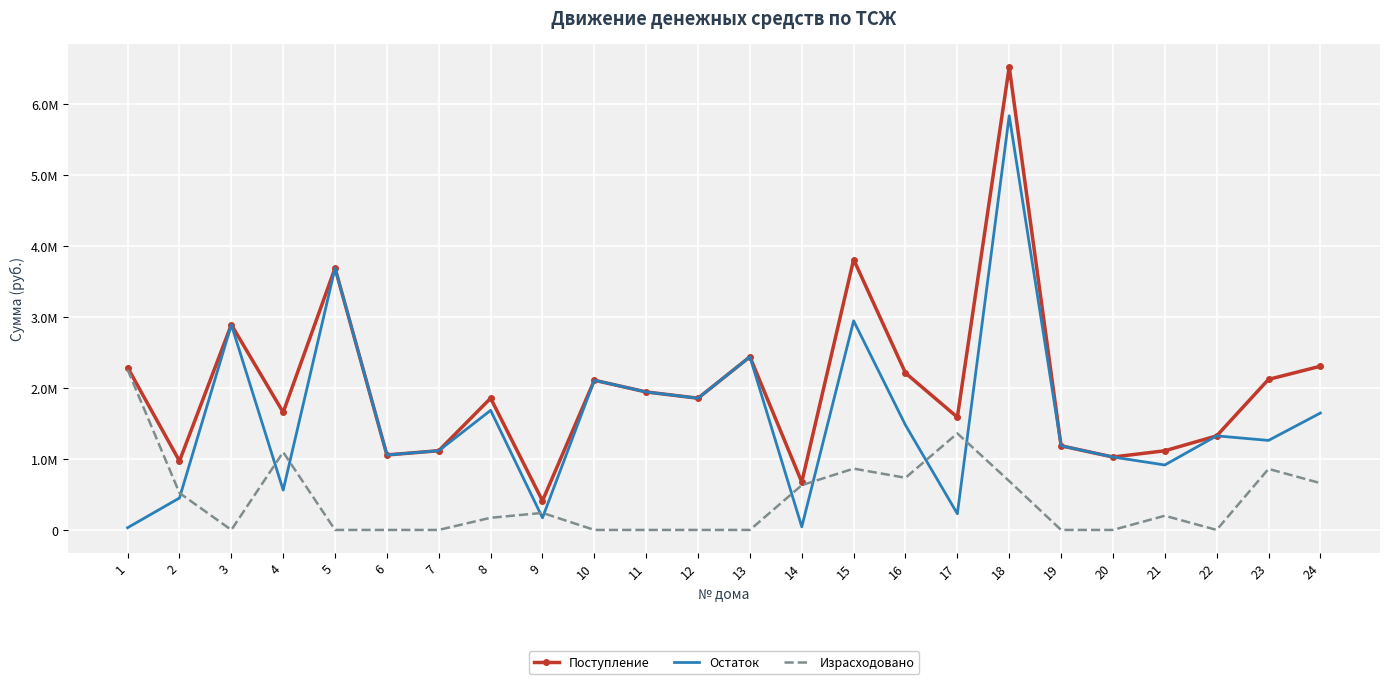

What are all the series names shown in the legend?

Поступление, Остаток, Израсходовано